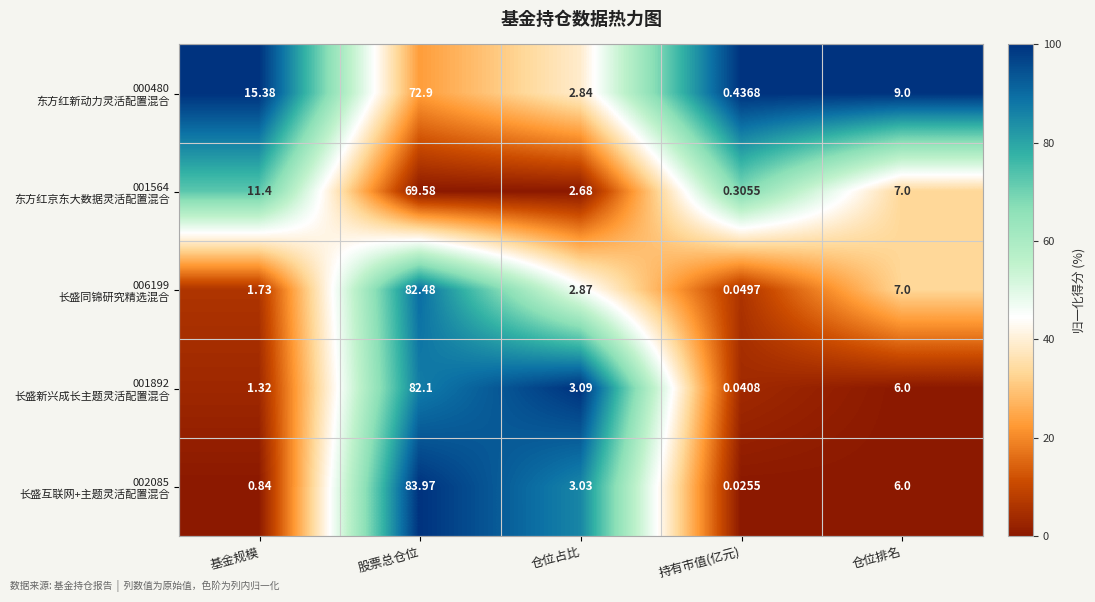

How many data points does each series have?

5